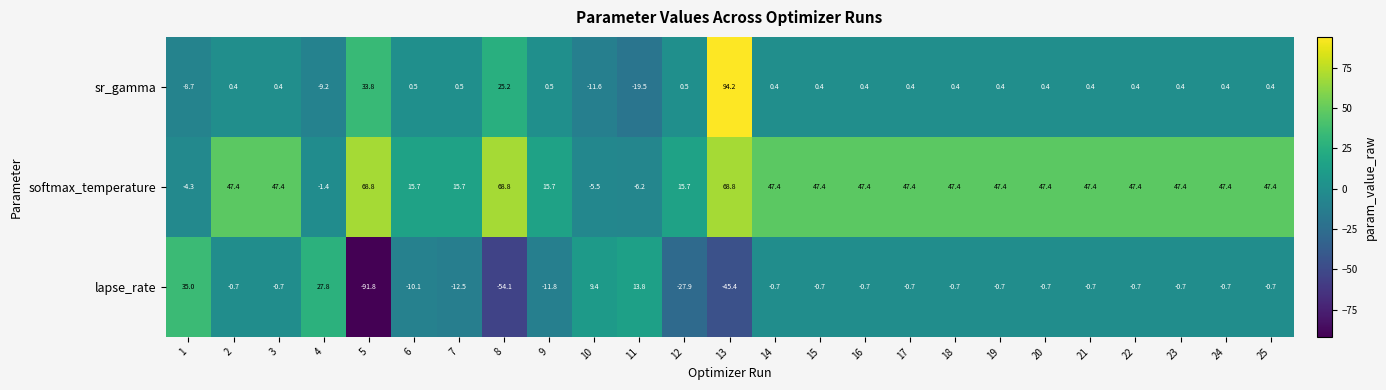

Which series has the largest total across all categories?

softmax_temperature